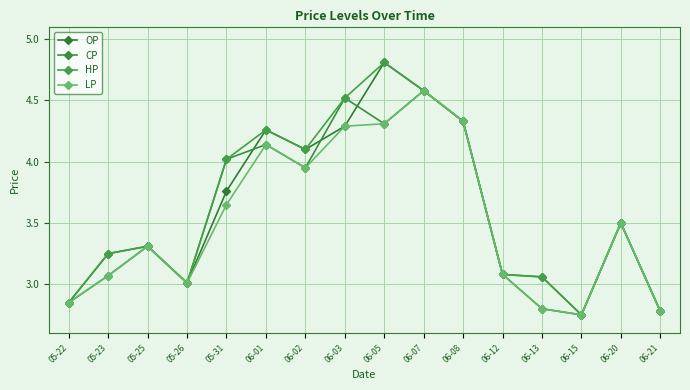

Reading right to left, extract all data points from this chart.

OP: 06-21=2.8	06-20=3.5	06-15=2.8	06-13=2.8	06-12=3.1	06-08=4.3	06-07=4.6	06-05=4.8	06-03=4.3	06-02=4.1	06-01=4.3	05-31=3.8	05-26=3.0	05-25=3.3	05-23=3.2	05-22=2.9
CP: 06-21=2.8	06-20=3.5	06-15=2.8	06-13=3.1	06-12=3.1	06-08=4.3	06-07=4.6	06-05=4.3	06-03=4.5	06-02=4.0	06-01=4.1	05-31=4.0	05-26=3.0	05-25=3.3	05-23=3.1	05-22=2.9
HP: 06-21=2.8	06-20=3.5	06-15=2.8	06-13=3.1	06-12=3.1	06-08=4.3	06-07=4.6	06-05=4.8	06-03=4.5	06-02=4.1	06-01=4.3	05-31=4.0	05-26=3.0	05-25=3.3	05-23=3.2	05-22=2.9
LP: 06-21=2.8	06-20=3.5	06-15=2.8	06-13=2.8	06-12=3.1	06-08=4.3	06-07=4.6	06-05=4.3	06-03=4.3	06-02=4.0	06-01=4.1	05-31=3.6	05-26=3.0	05-25=3.3	05-23=3.1	05-22=2.9